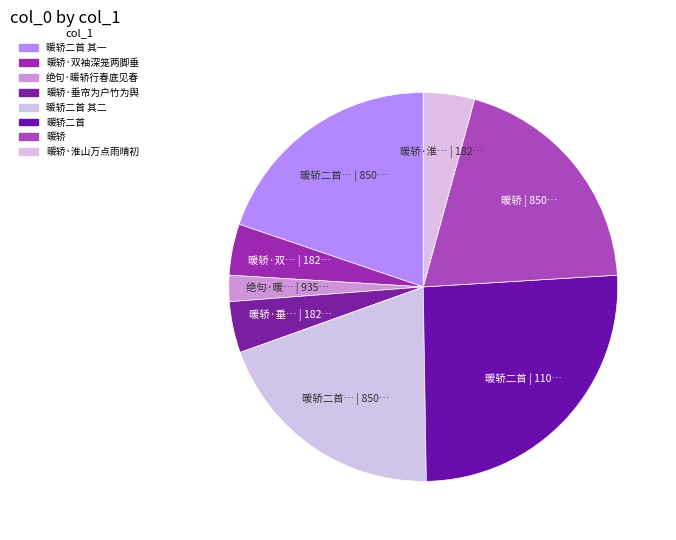

How many slices are in this pie chart?

8